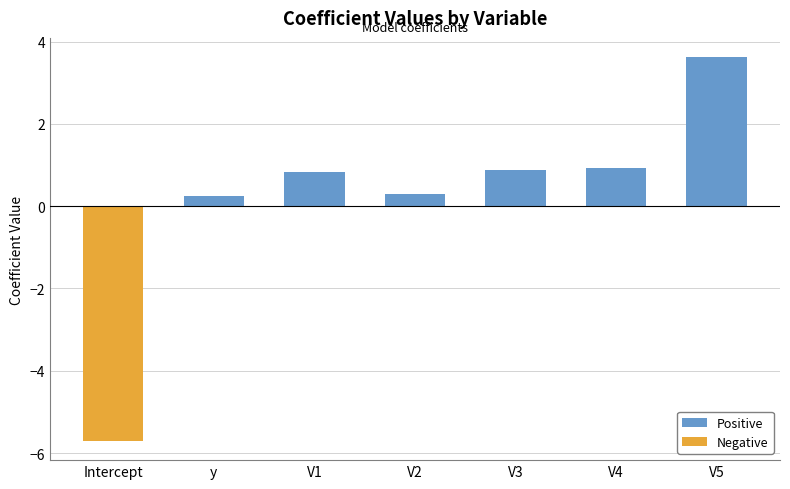

Which category has the highest value across all series?

V5